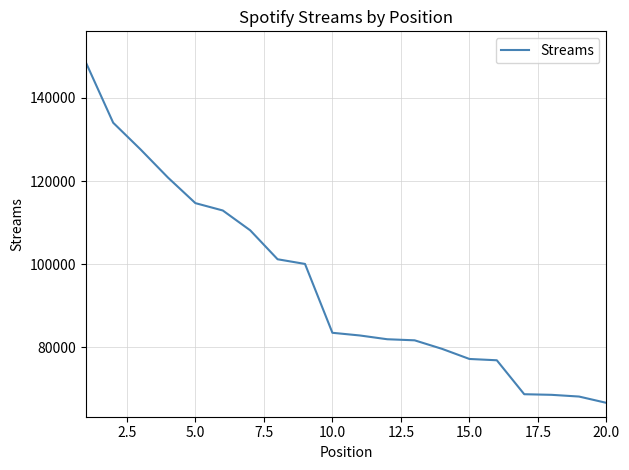

What is the greatest value displayed?

148591